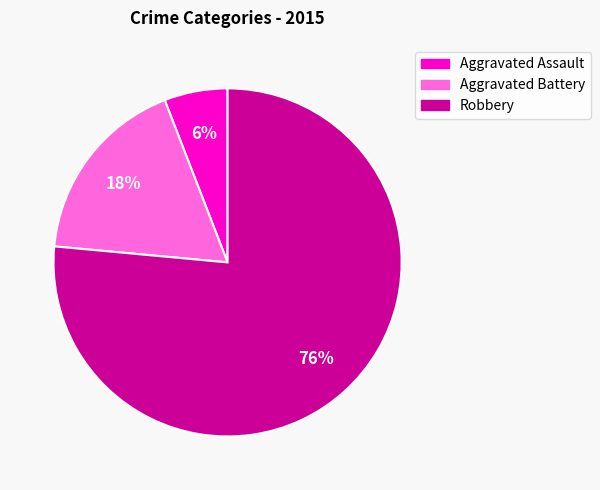

Which slice represents more than half of the pie?

Robbery